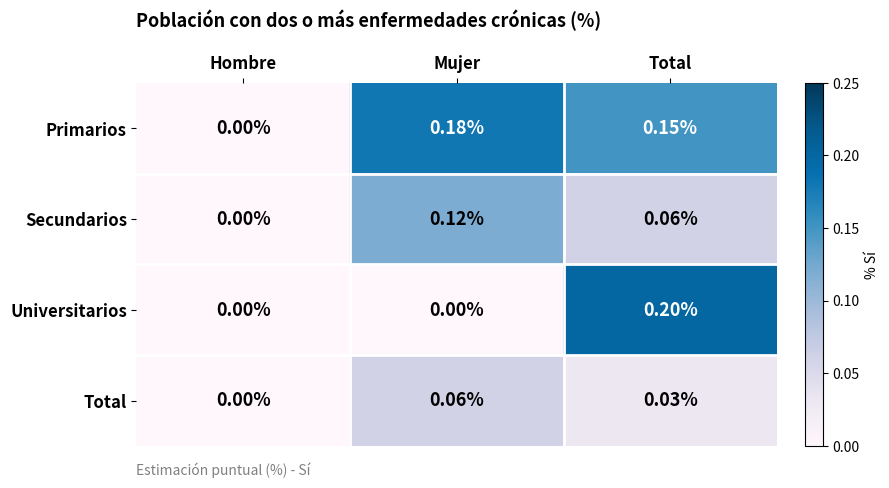

Rank the series by their maximum value, from lowest to highest.

Total, Secundarios, Primarios, Universitarios